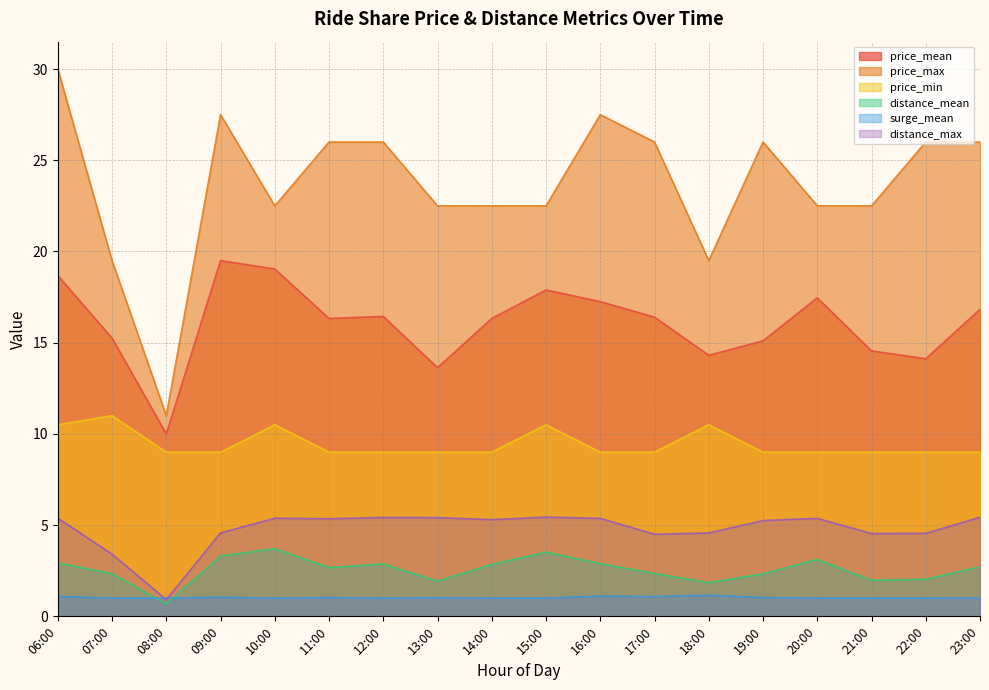

Is it true that distance_max equals 8.6 at 13:00?

False